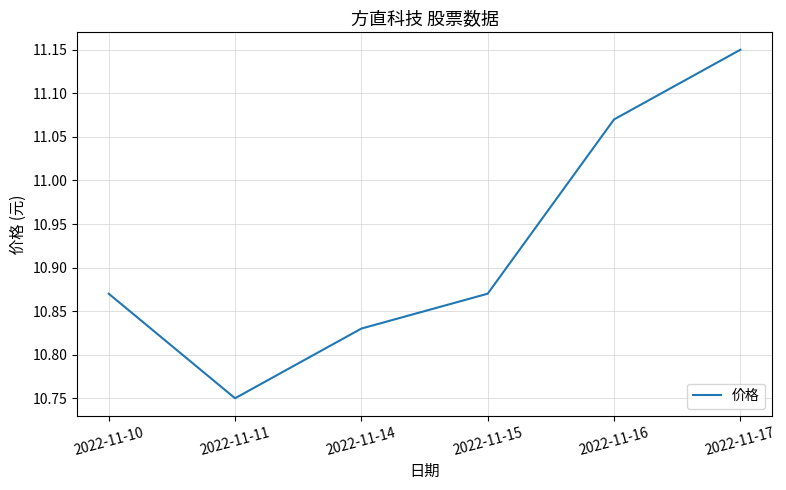

Count the values in the range 10 to 11.

4